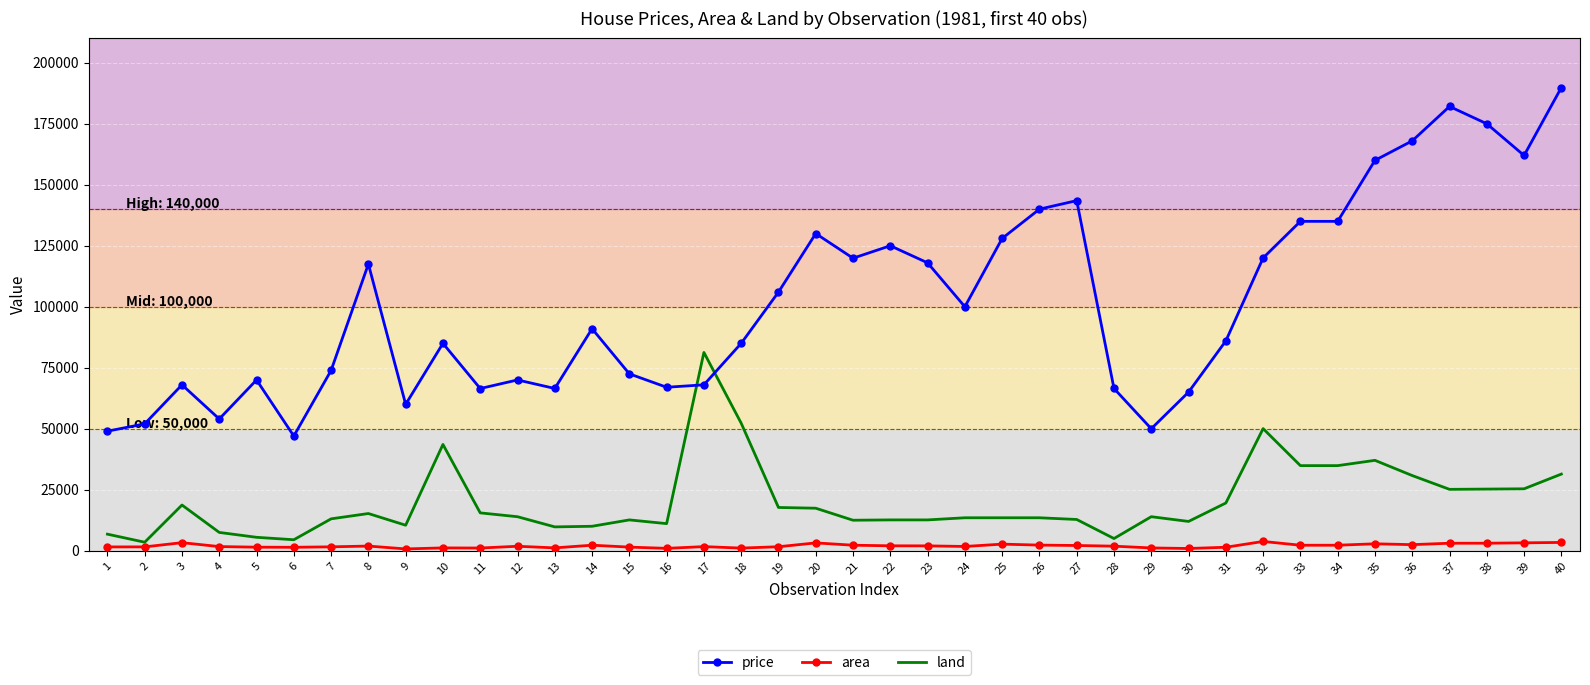

Which series has the largest range (max minus min)?

price